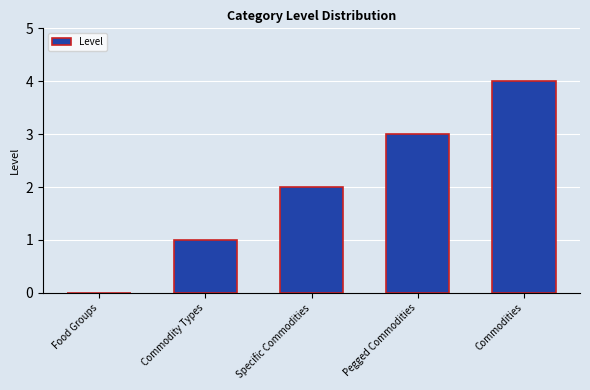

Reading right to left, extract all data points from this chart.

Commodities=4	Pegged Commodities=3	Specific Commodities=2	Commodity Types=1	Food Groups=0